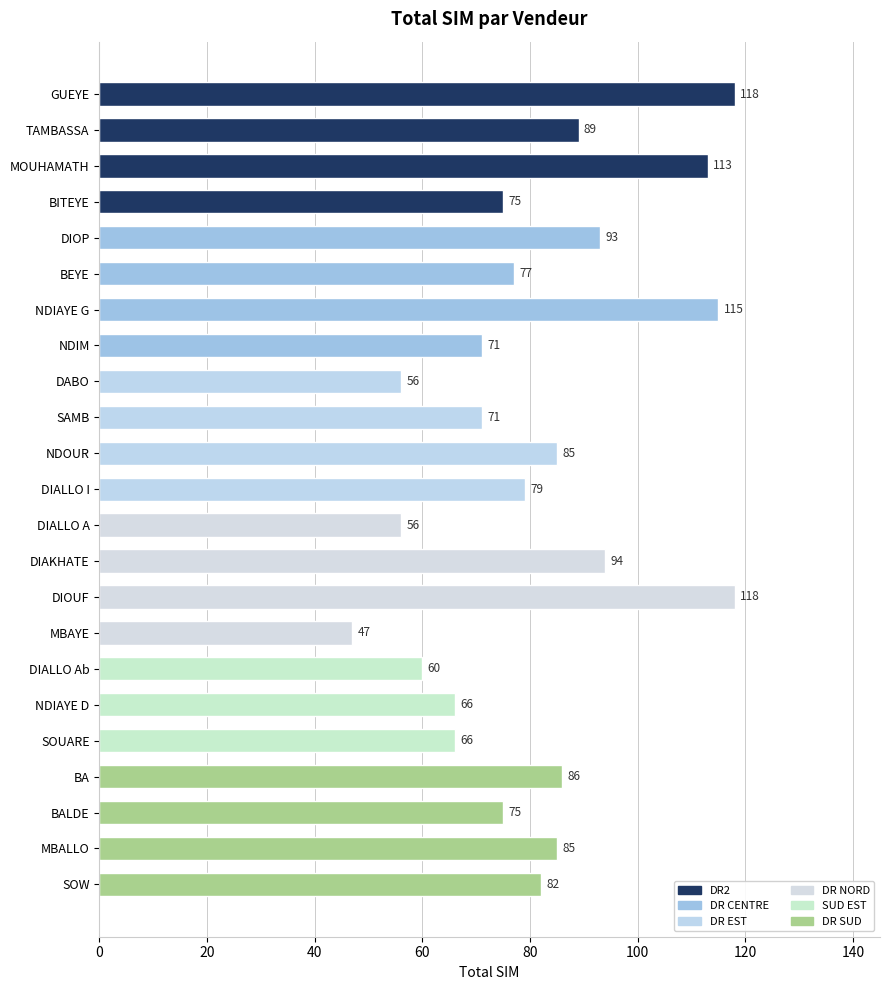

What is the minimum value shown in the chart?

47